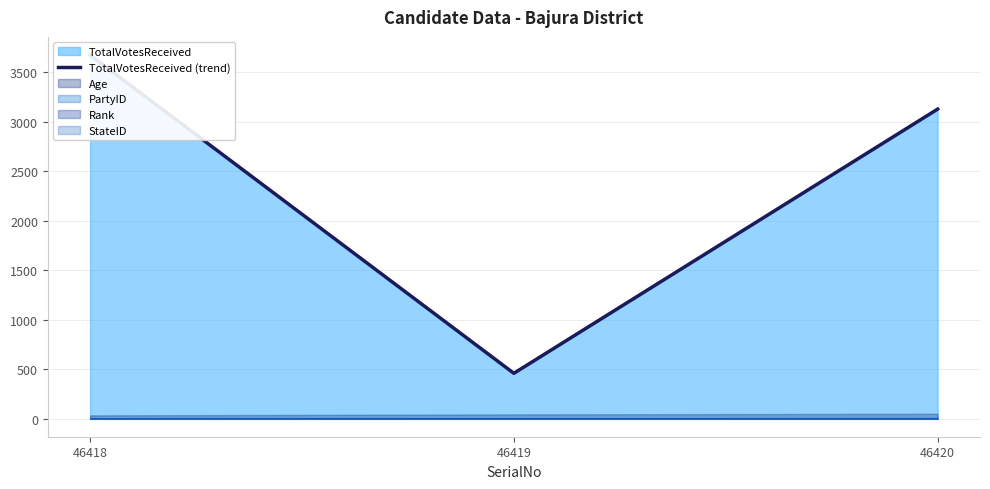

List the labels in order of value, largest first.

46418, 46420, 46419